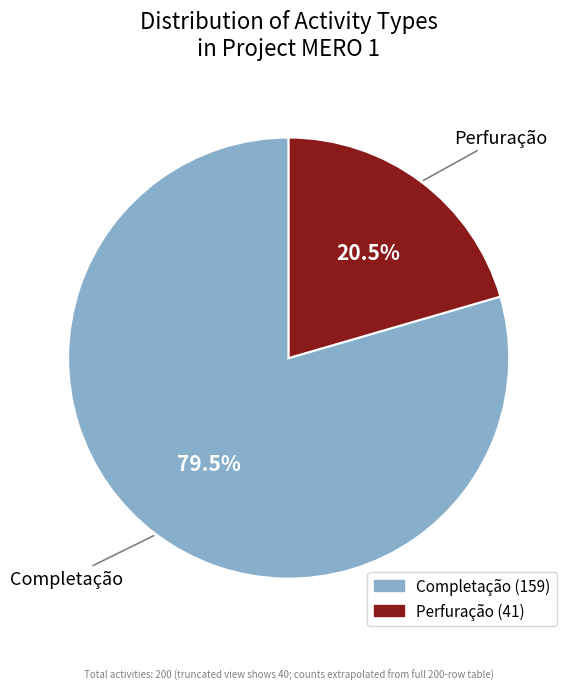

Is Perfuração the majority of the pie?

No